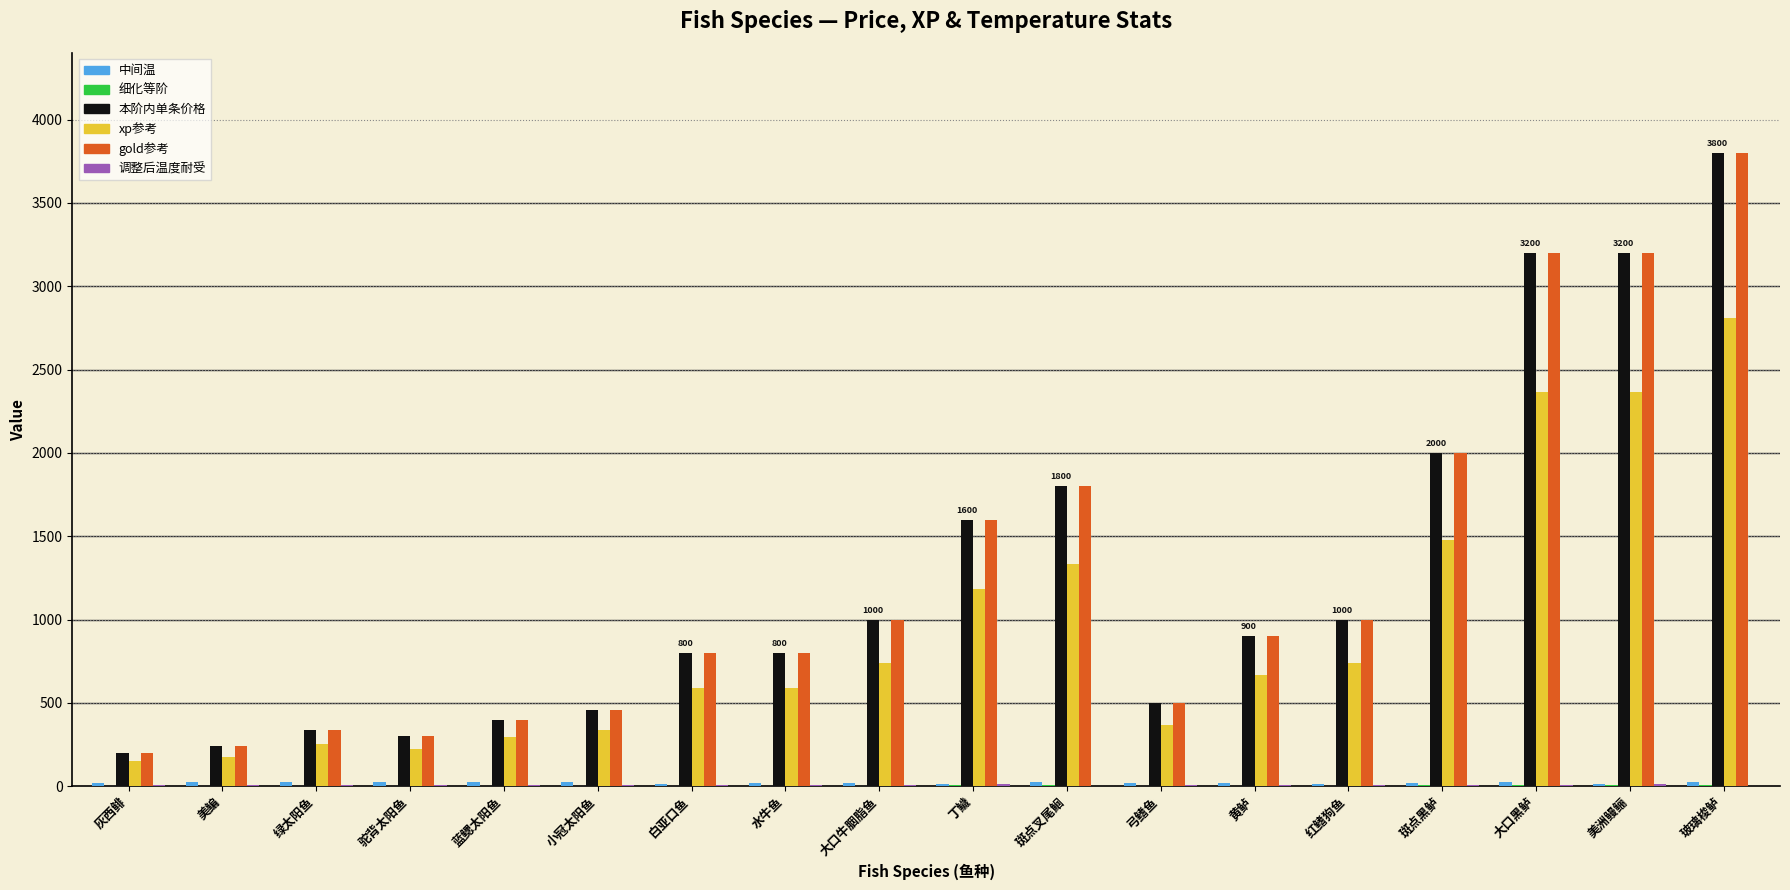

The 本阶内单条价格 series shows 1600.0 at 丁鱥. True or false?

True